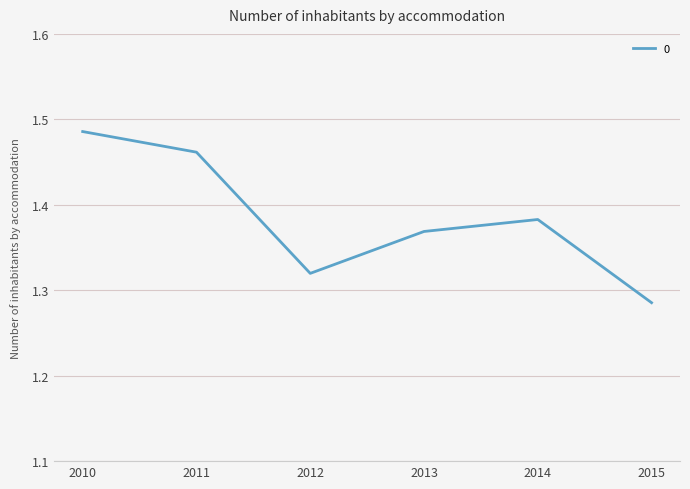

Where is the first local maximum?

2014